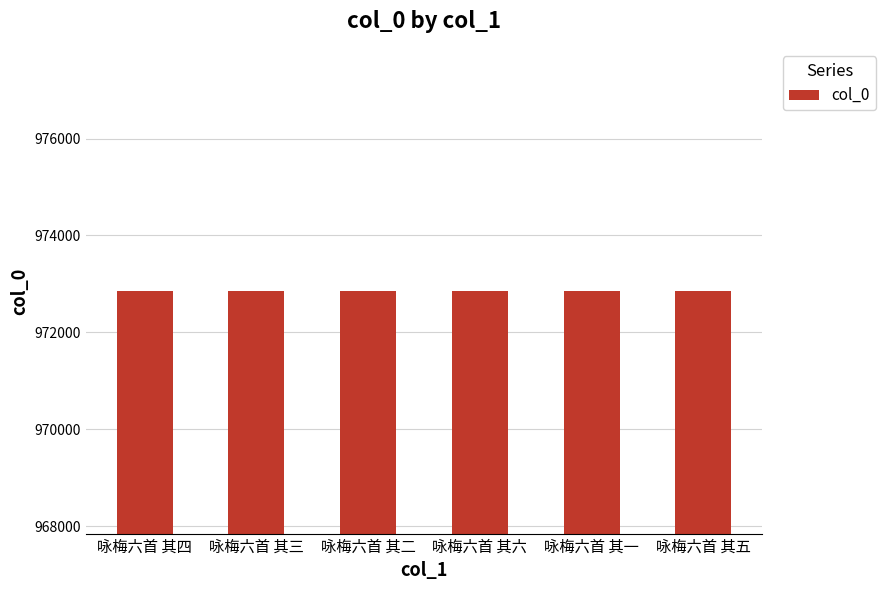

What is the sum of the values at 咏梅六首 其六 and 咏梅六首 其二?

1945698